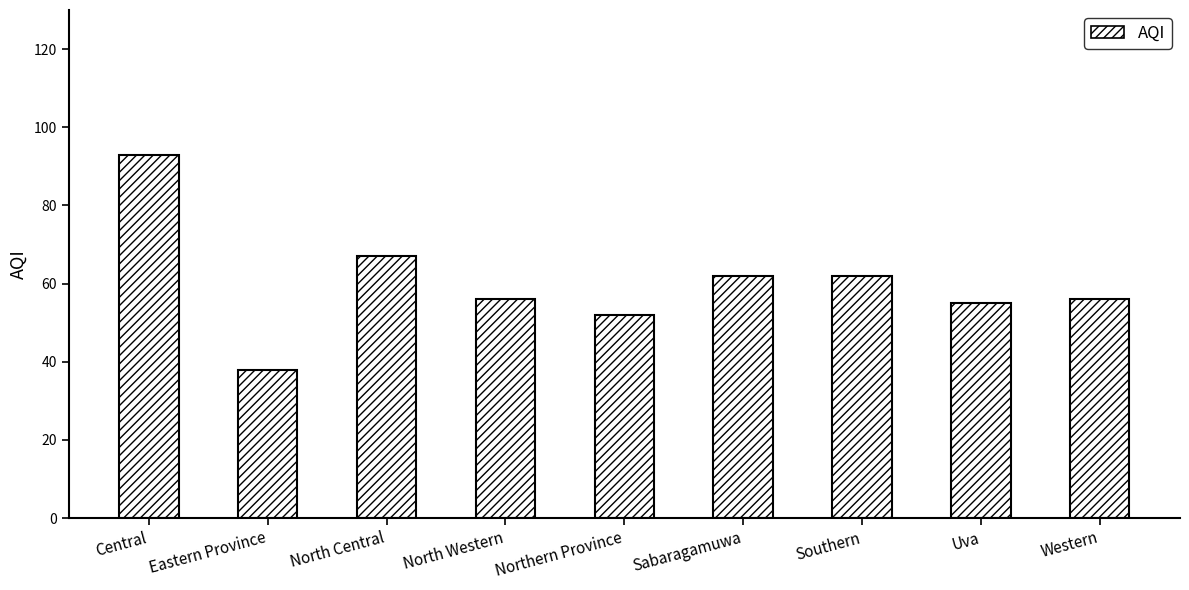

What is the value of the 6th bar from the left?

62